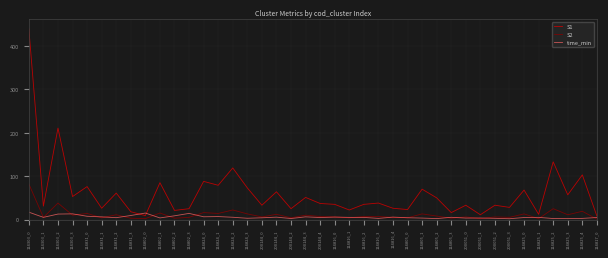

Is it true that S2 equals 12.0 at 200144_1?

True